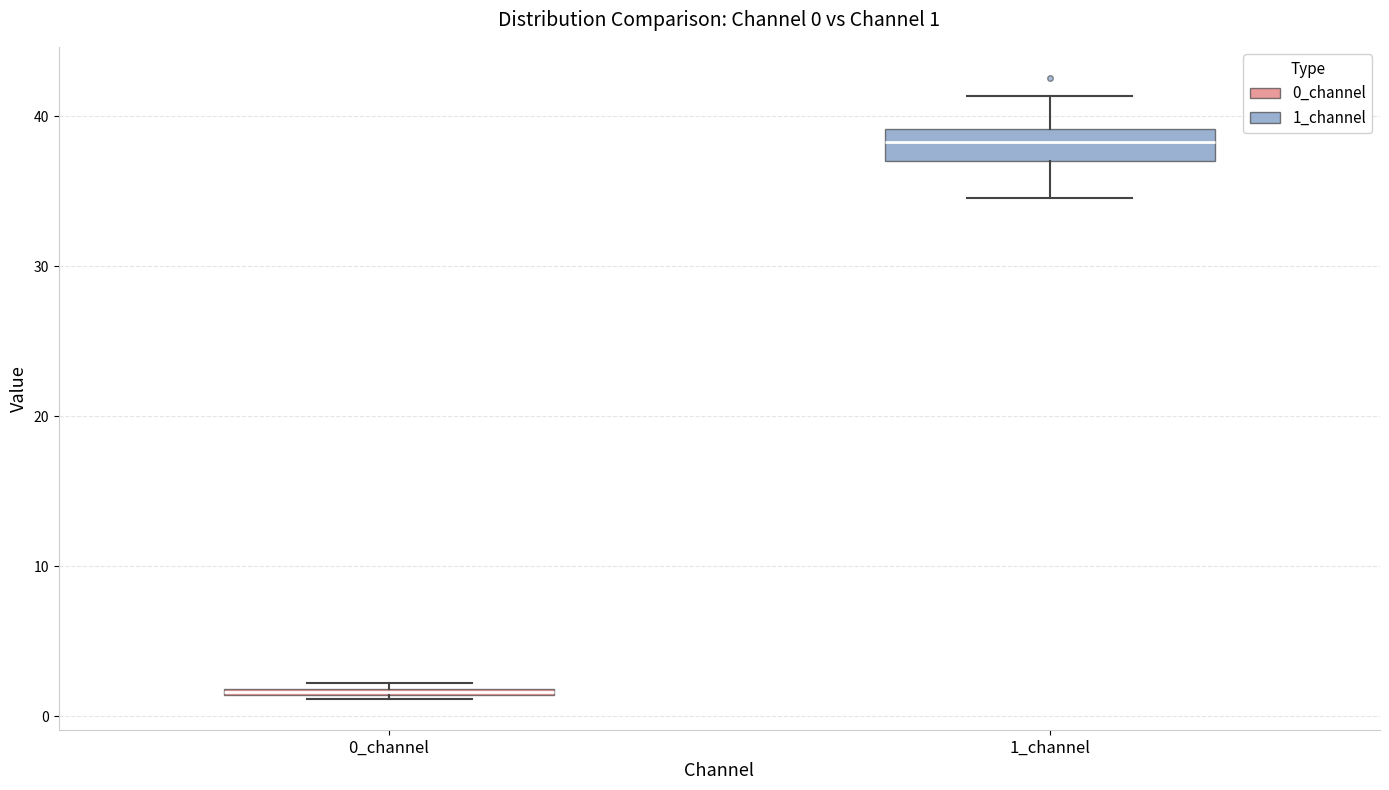

Which box's median line is the lowest?

0_channel